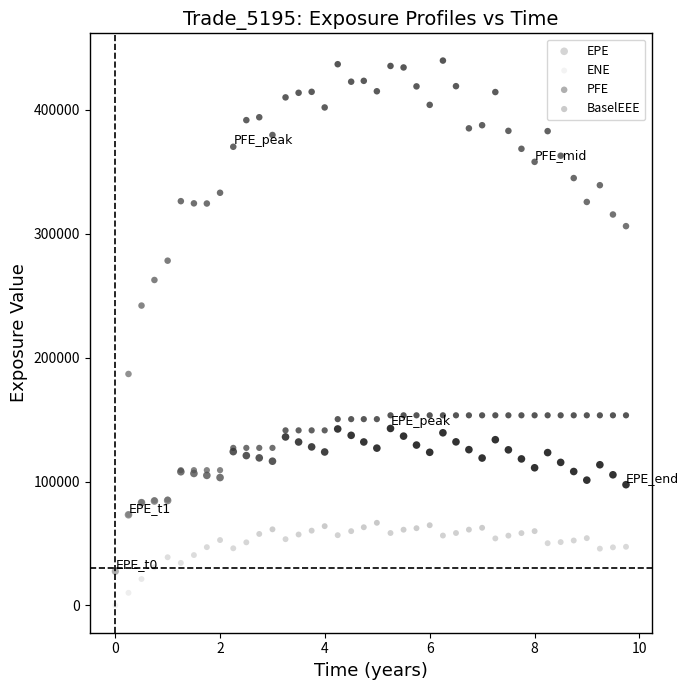

Which series reaches the maximum Y coordinate?

PFE